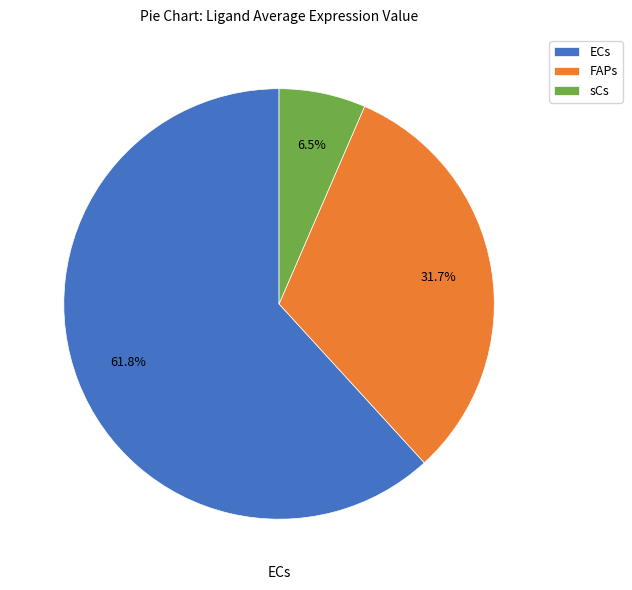

Do sCs and ECs together represent more than half of the pie?

Yes